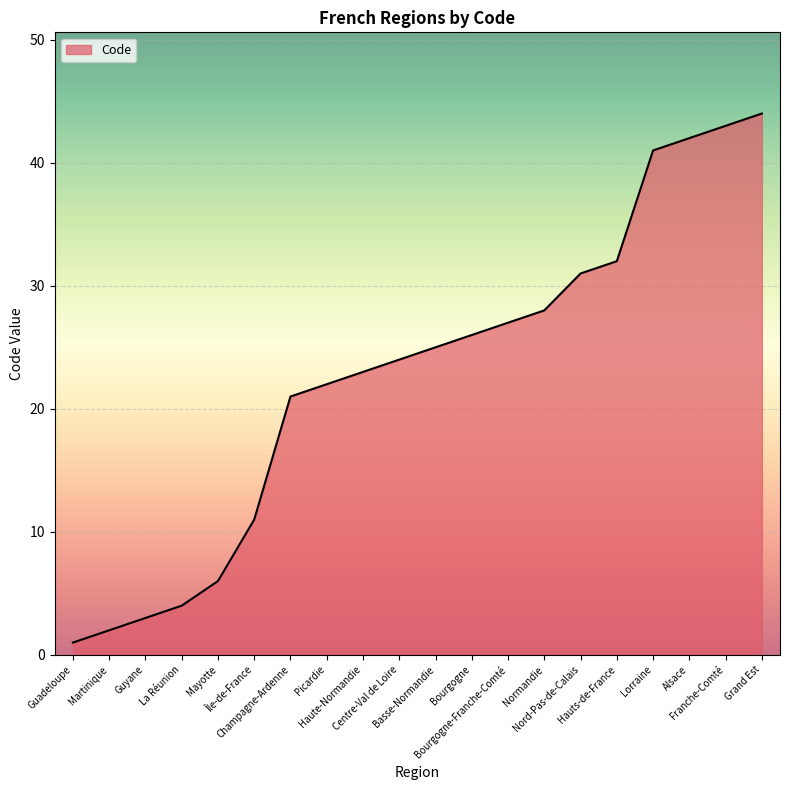

Which category has the lowest value across all series?

Guadeloupe